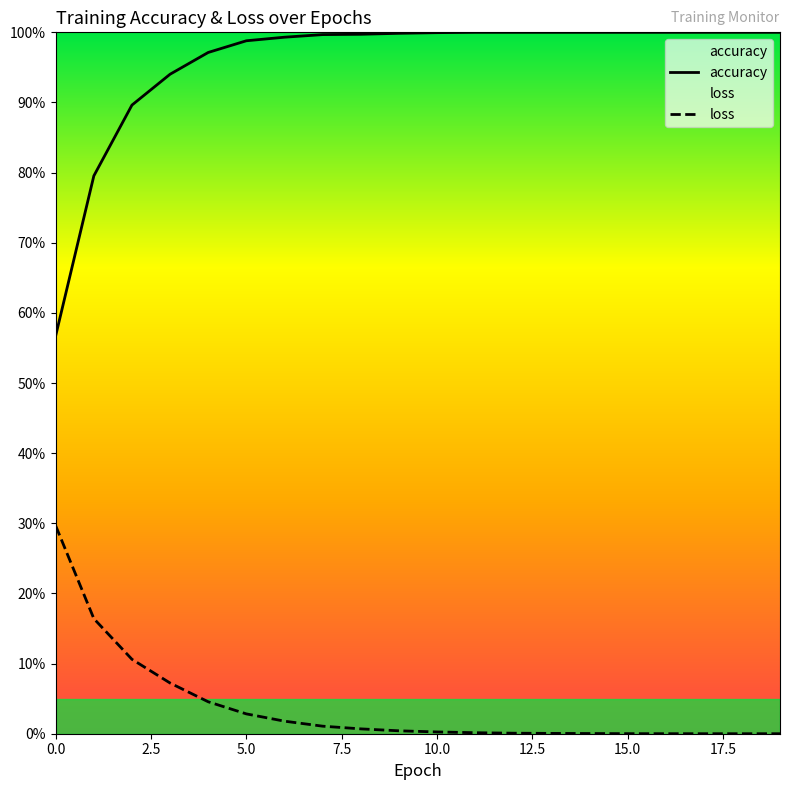

Which label corresponds to the largest value in the chart?

11